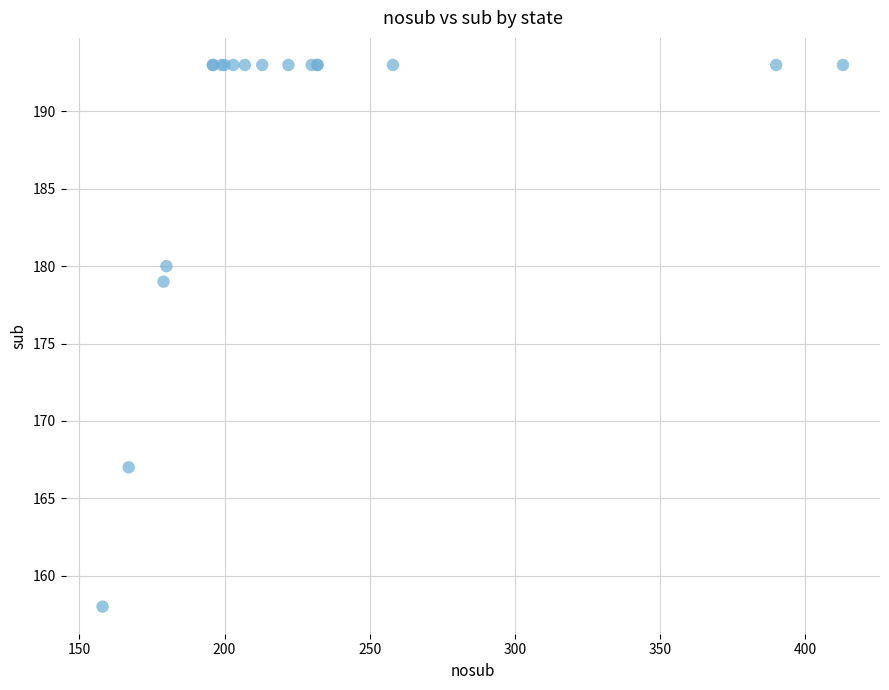

What Y value in the scatter plot is closest to 175?

179